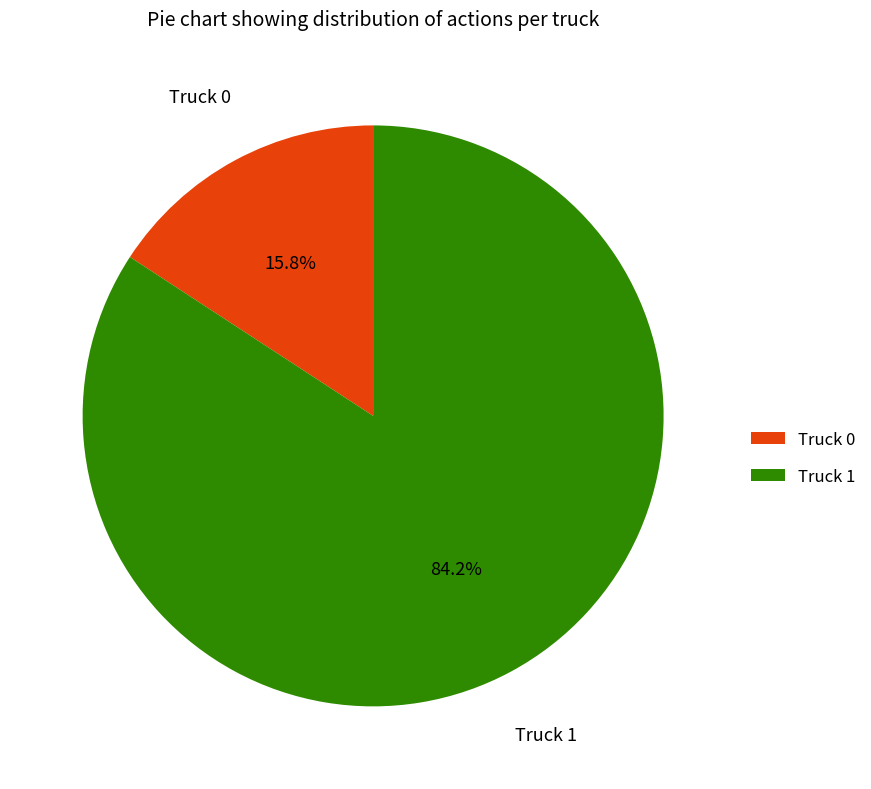

Does Truck 0 account for over 50% of the chart?

No